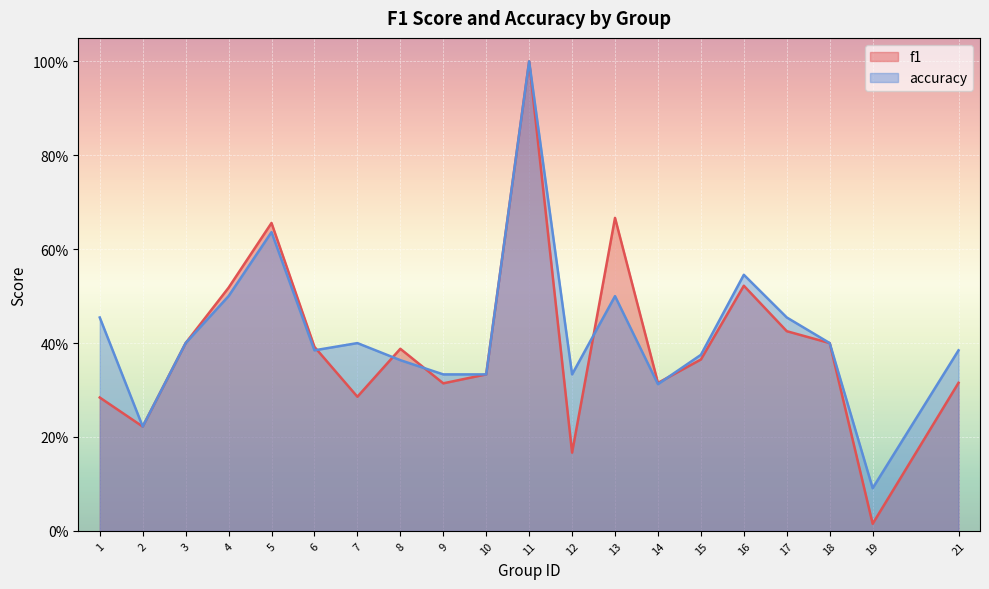

Count the accuracy values in the range 0 to 1.

20